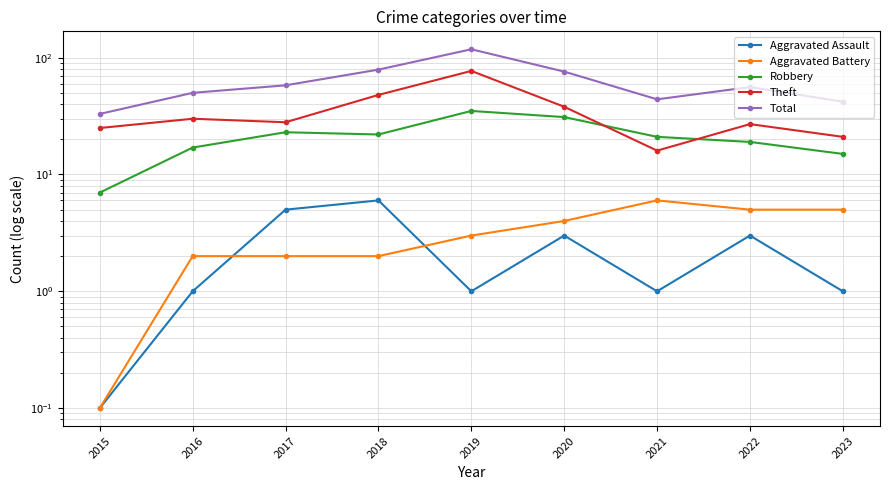

True or false: Theft and Aggravated Battery cross at least once.

False